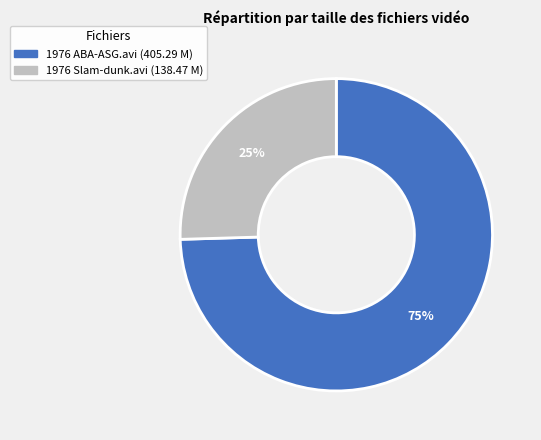

To the nearest percent, what is the average slice percentage?

50%